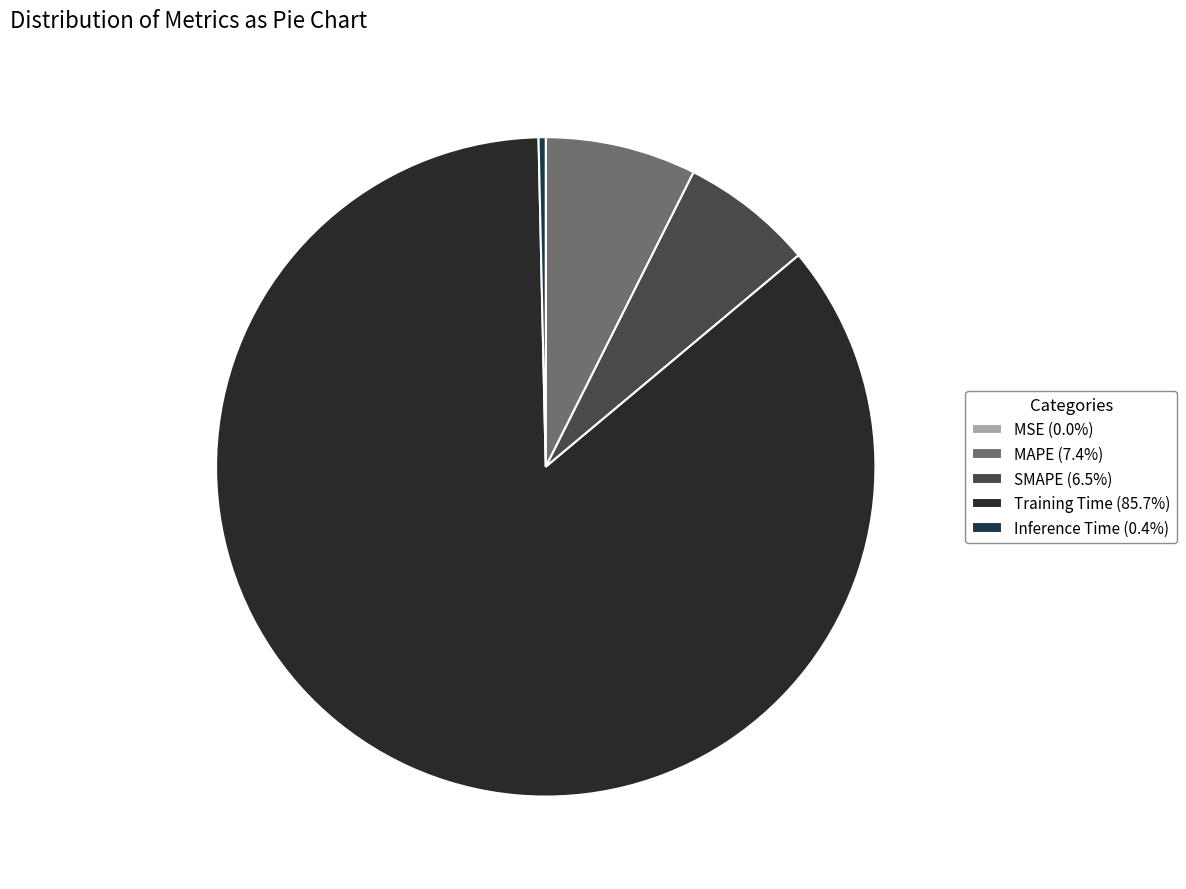

Count the number of slices in the pie.

5